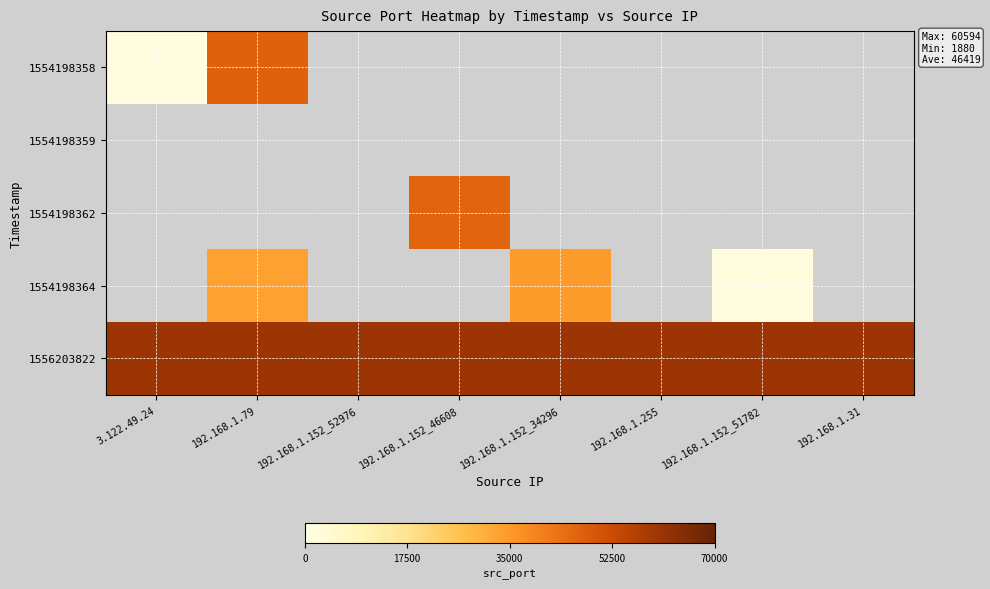

At how many categories does at least one series exceed 31967?

8